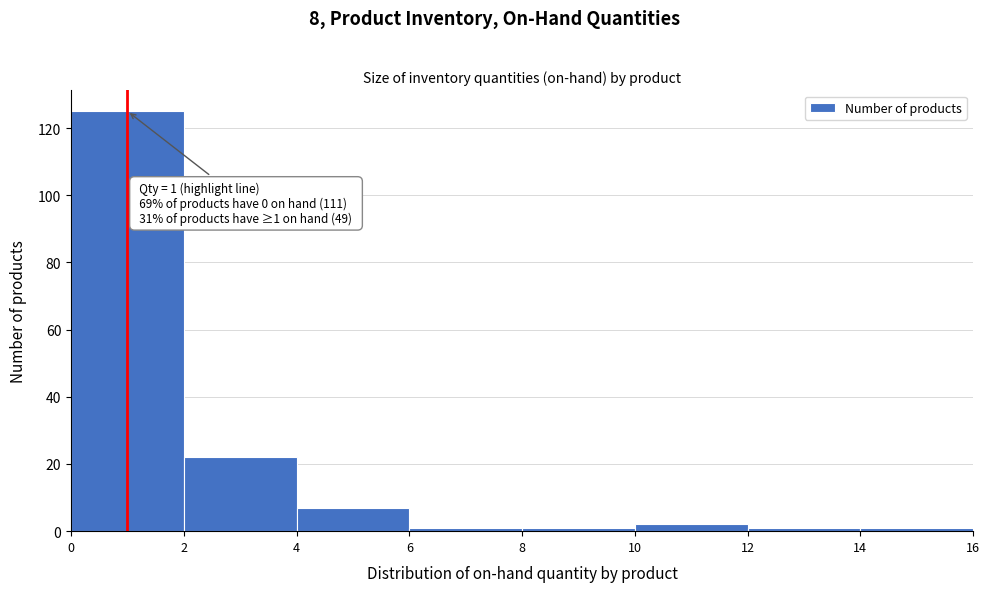

Over which range of the x-axis is the bar tallest?

0 to 2